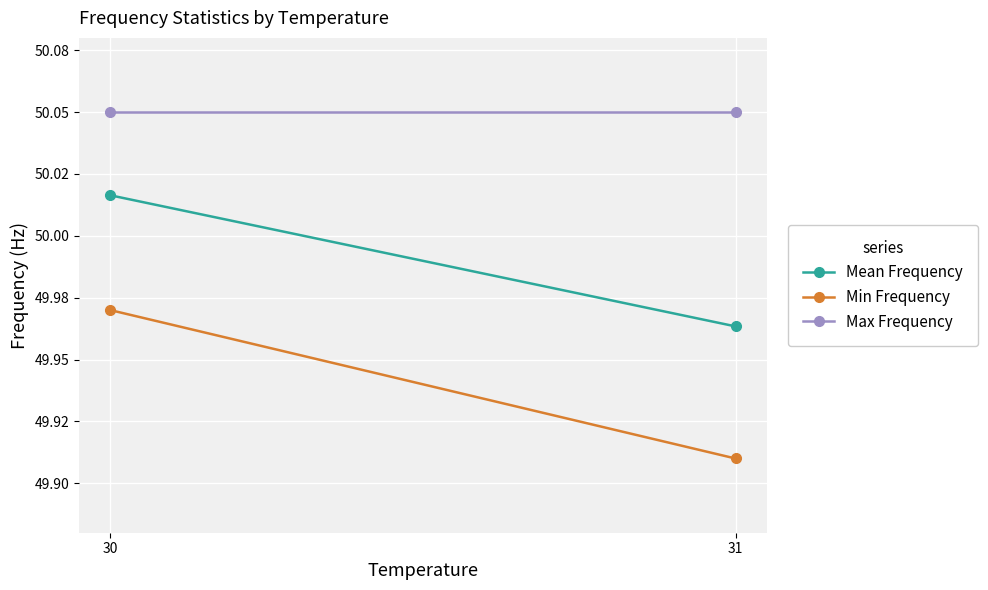

Reading left to right, transcribe all the data shown in this chart.

Mean Frequency: 30=50.0	31=50.0
Min Frequency: 30=50.0	31=49.9
Max Frequency: 30=50.0	31=50.0